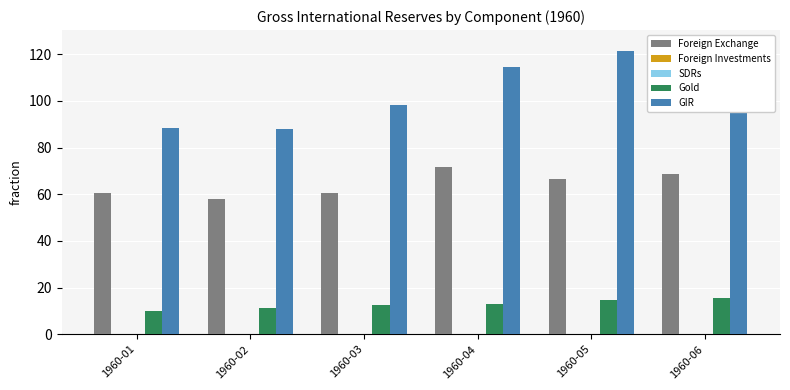

What is the total value across all series at 1960-05?

202.6